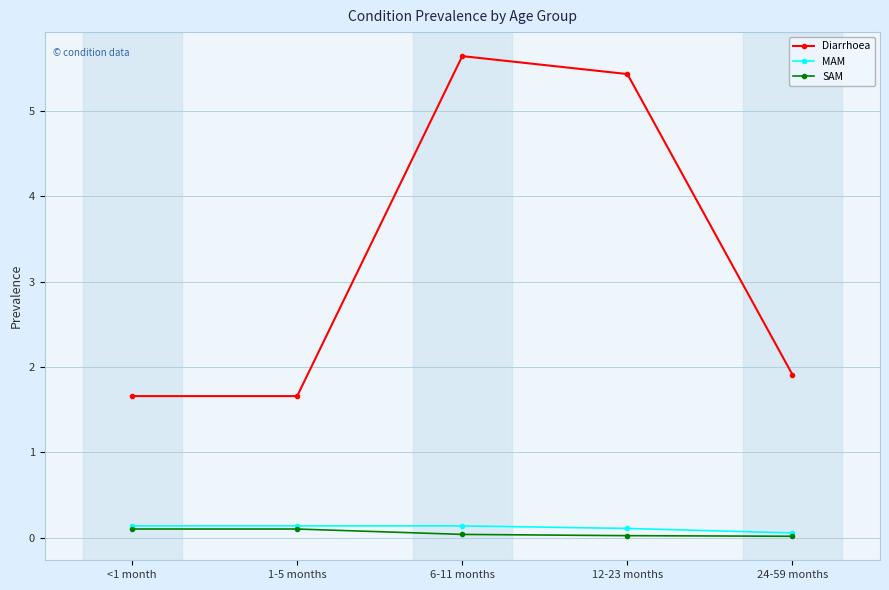

What are all the series names shown in the legend?

Diarrhoea, MAM, SAM